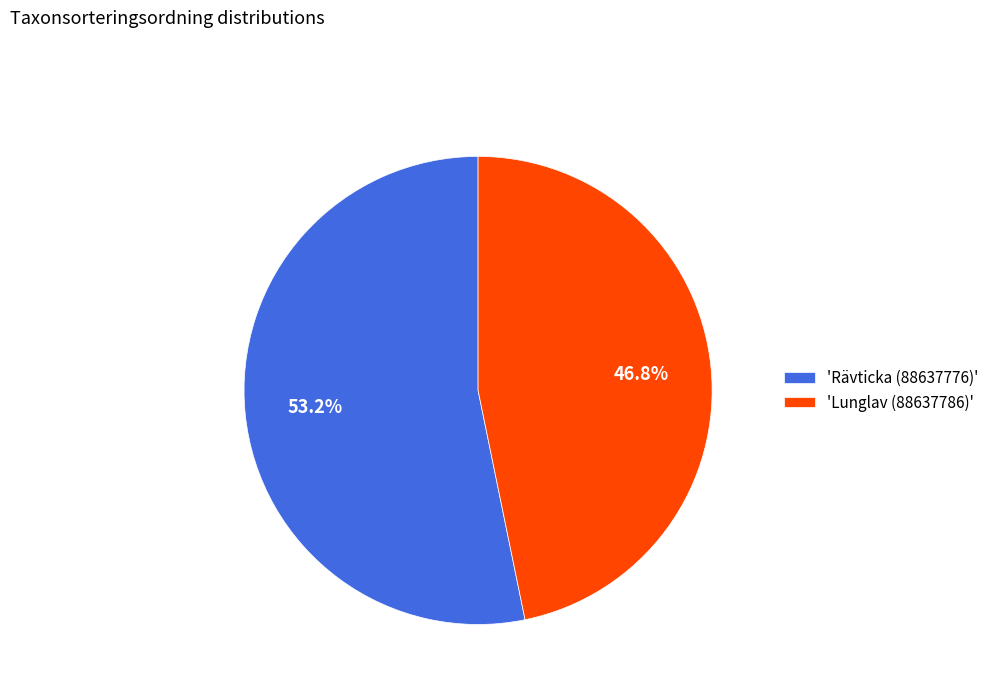

Does any single category account for the majority?

Yes